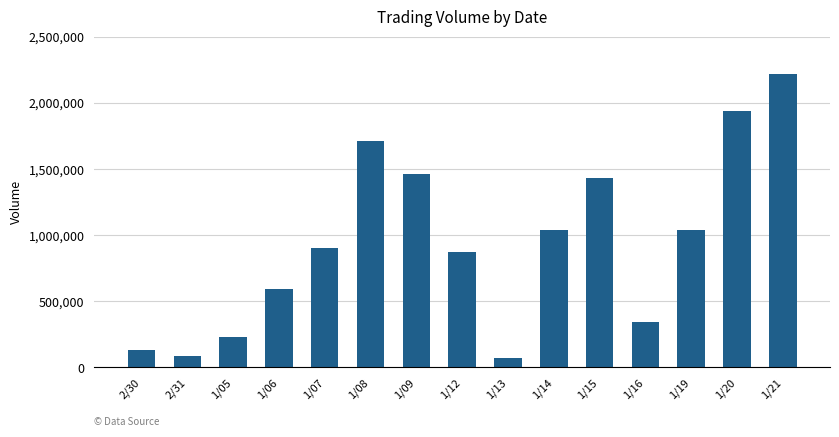

The value at 1/21 is 2222000. True or false?

True